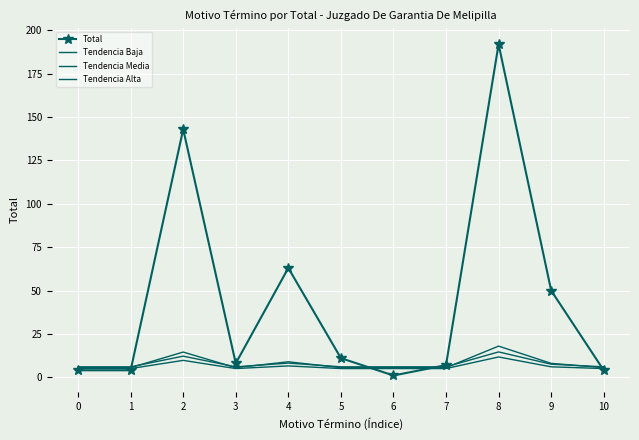

Reading left to right, list all the values displayed in this chart.

Total: 4.0	4.0	143.0	8.0	63.0	11.0	1.0	7.0	192.0	50.0	4.0
Tendencia Baja: 5.0	5.0	9.7	5.0	6.5	5.0	5.0	5.0	11.7	6.0	5.0
Tendencia Media: 5.5	5.5	14.5	5.5	8.9	5.5	5.5	5.5	17.9	8.0	5.5
Tendencia Alta: 6.0	6.0	12.2	6.0	8.2	6.0	6.0	6.0	14.6	7.5	6.0